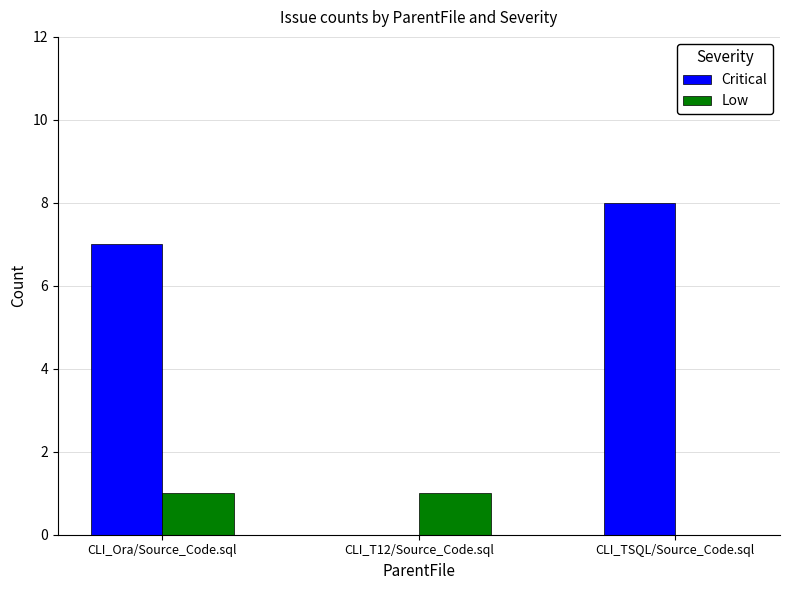

The value of Low at CLI_Ora/Source_Code.sql is 1. True or false?

True